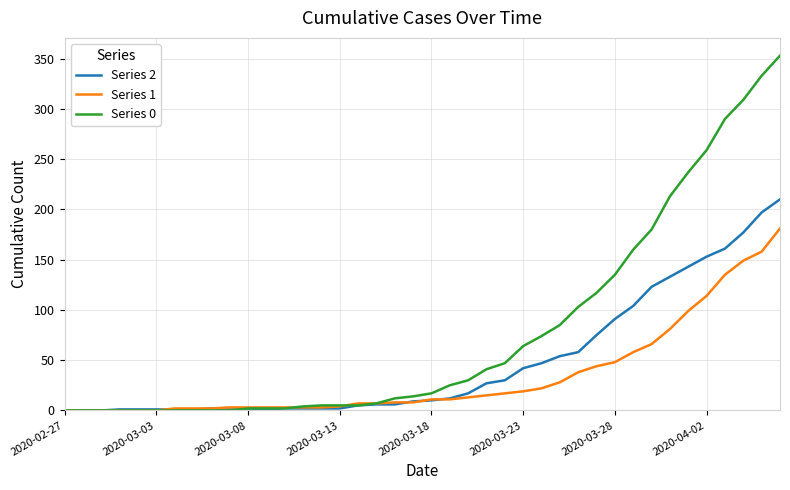

Rank the series by their average value, from lowest to highest.

Series 1, Series 2, Series 0